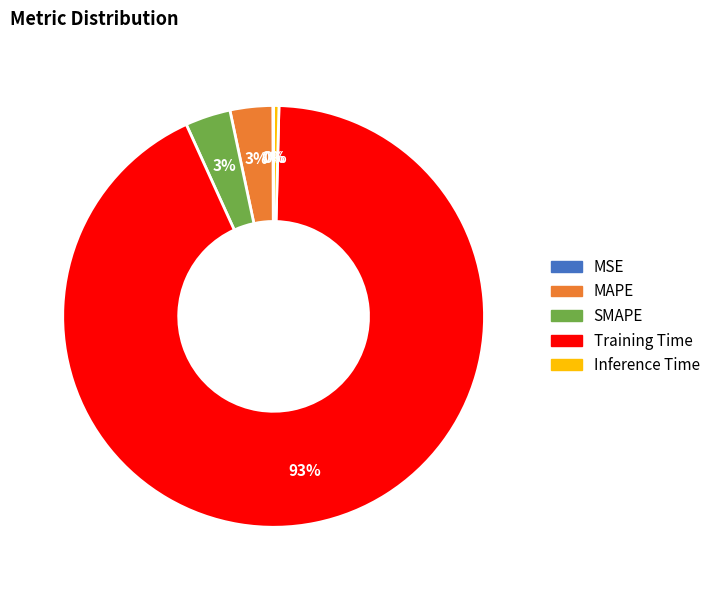

Which has a higher value, MAPE or Training Time?

Training Time